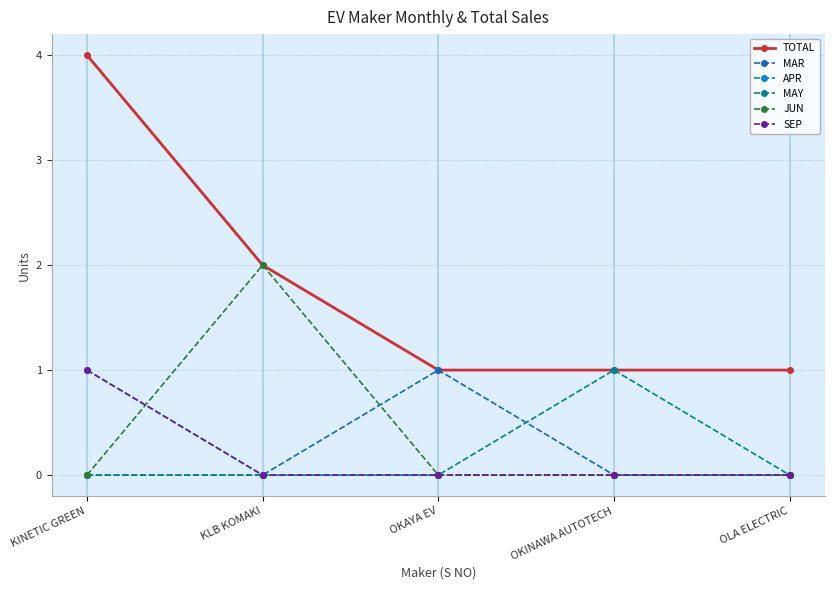

What position from the right is OKINAWA AUTOTECH?

2